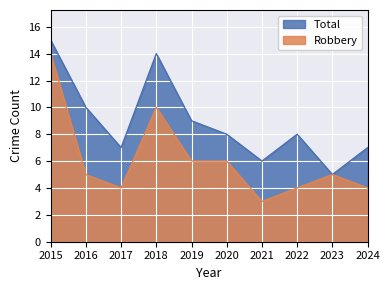

Rank the series at 2015 from highest to lowest value.

Total, Robbery